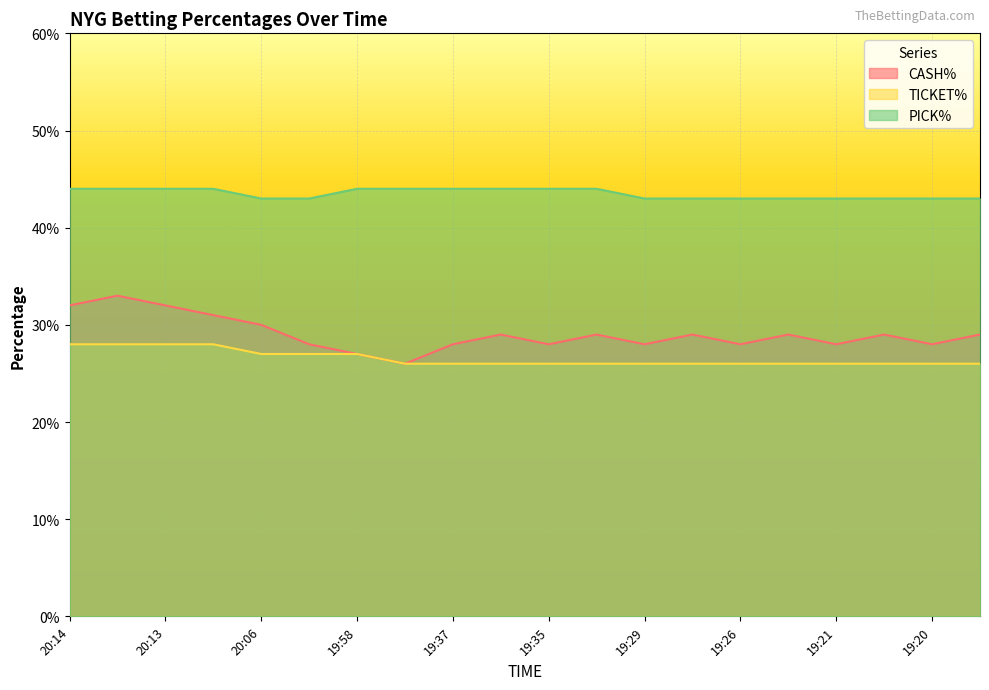

Is the value of PICK% at 19:33 greater than the value of TICKET% at 19:33?

Yes